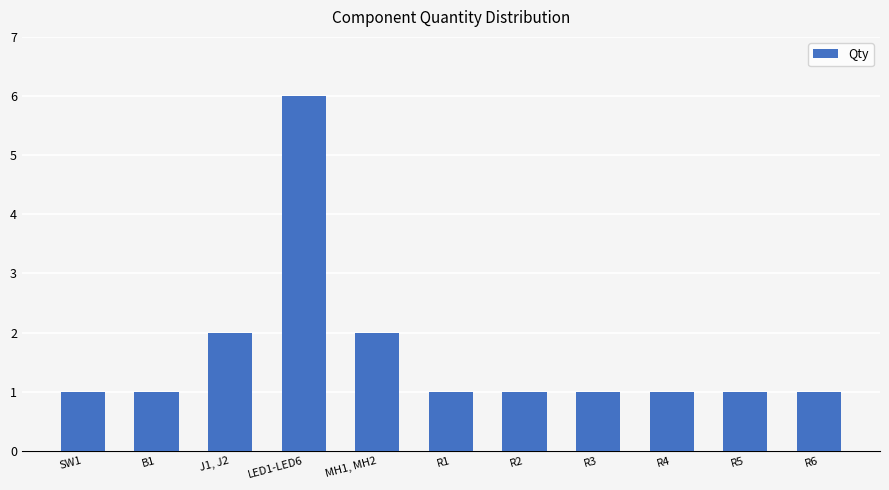

What is the minimum value shown in the chart?

1